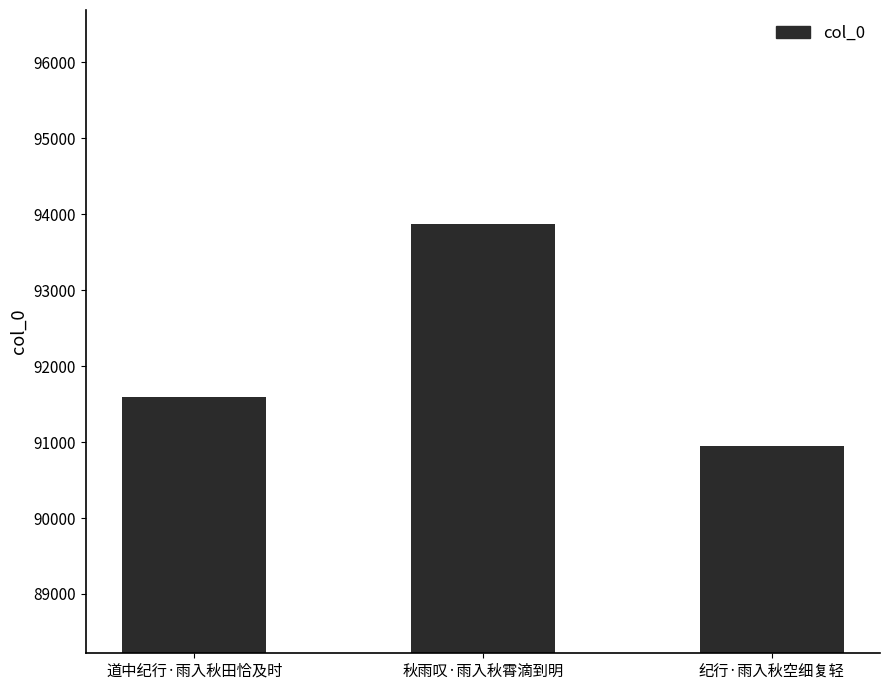

Which has a higher value, 秋雨叹·雨入秋霄滴到明 or 纪行·雨入秋空细复轻?

秋雨叹·雨入秋霄滴到明